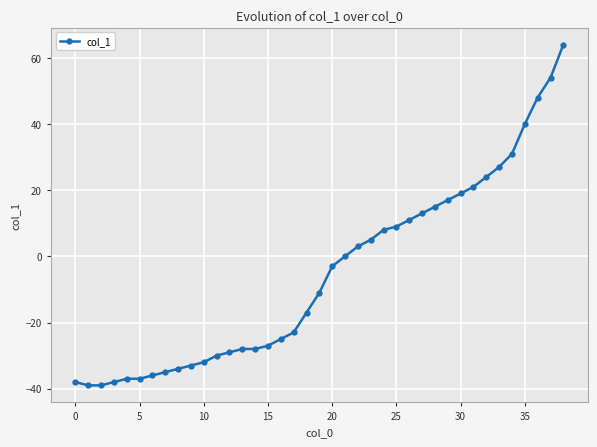

How many data points does each series have?

39